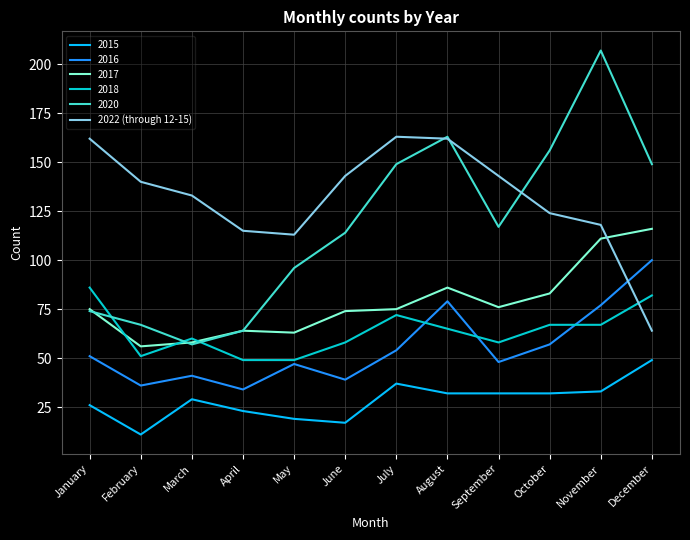

Which series has the widest spread of values?

2020